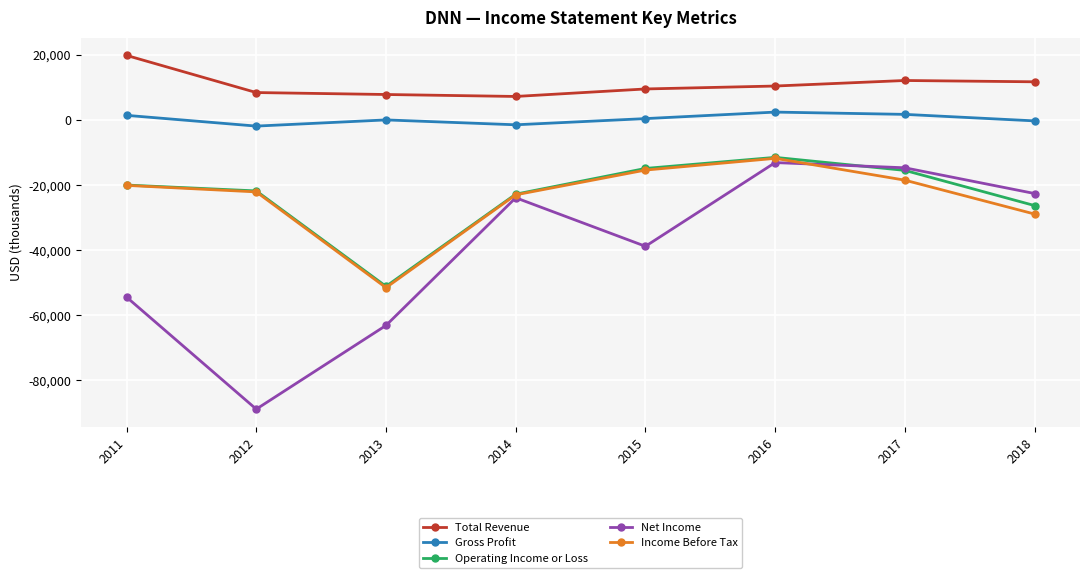

At which category does Operating Income or Loss reach its first local valley?

2013